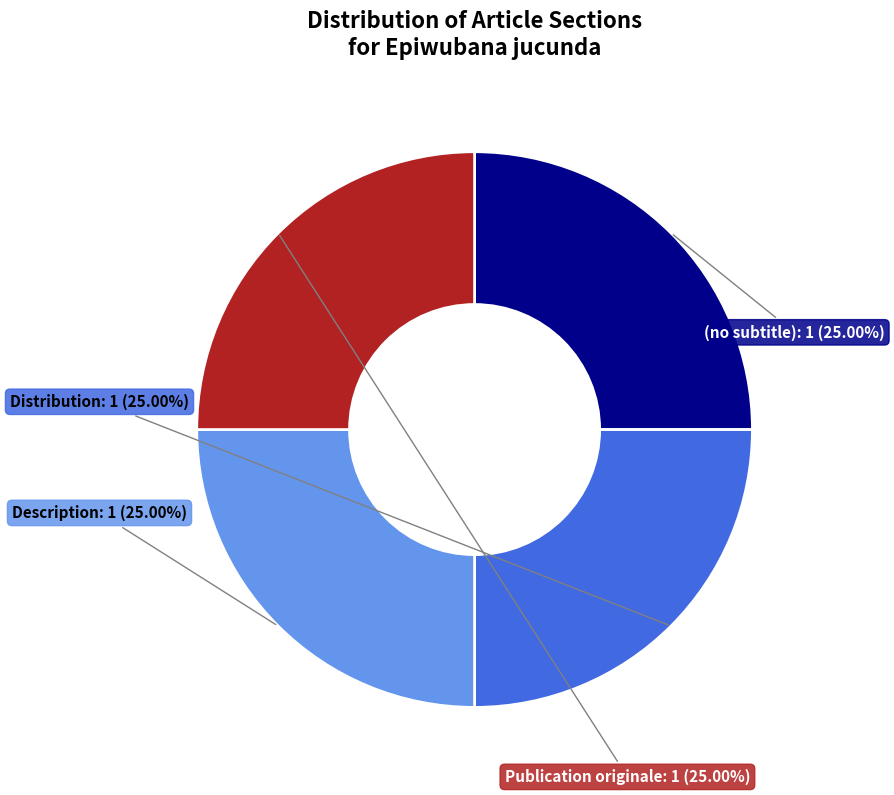

Does any single category account for the majority?

No